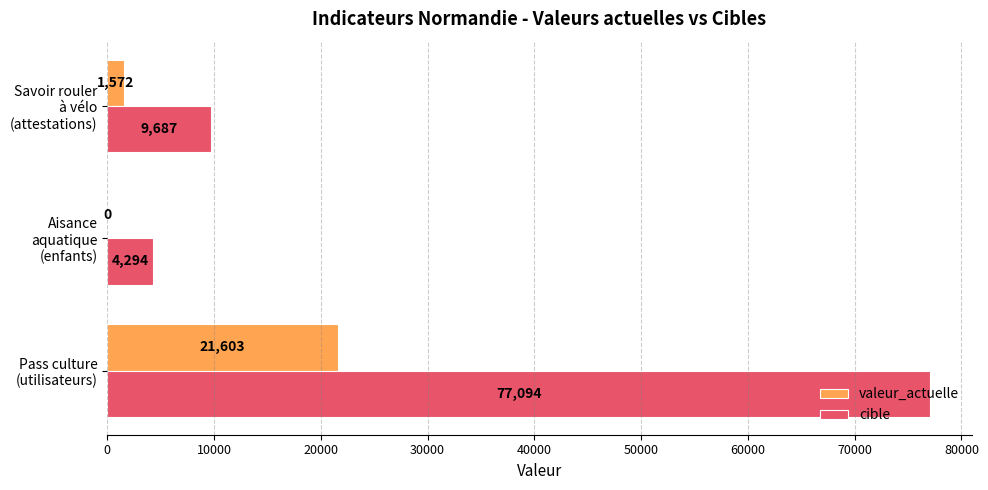

What is the sum of all cible values?

91075